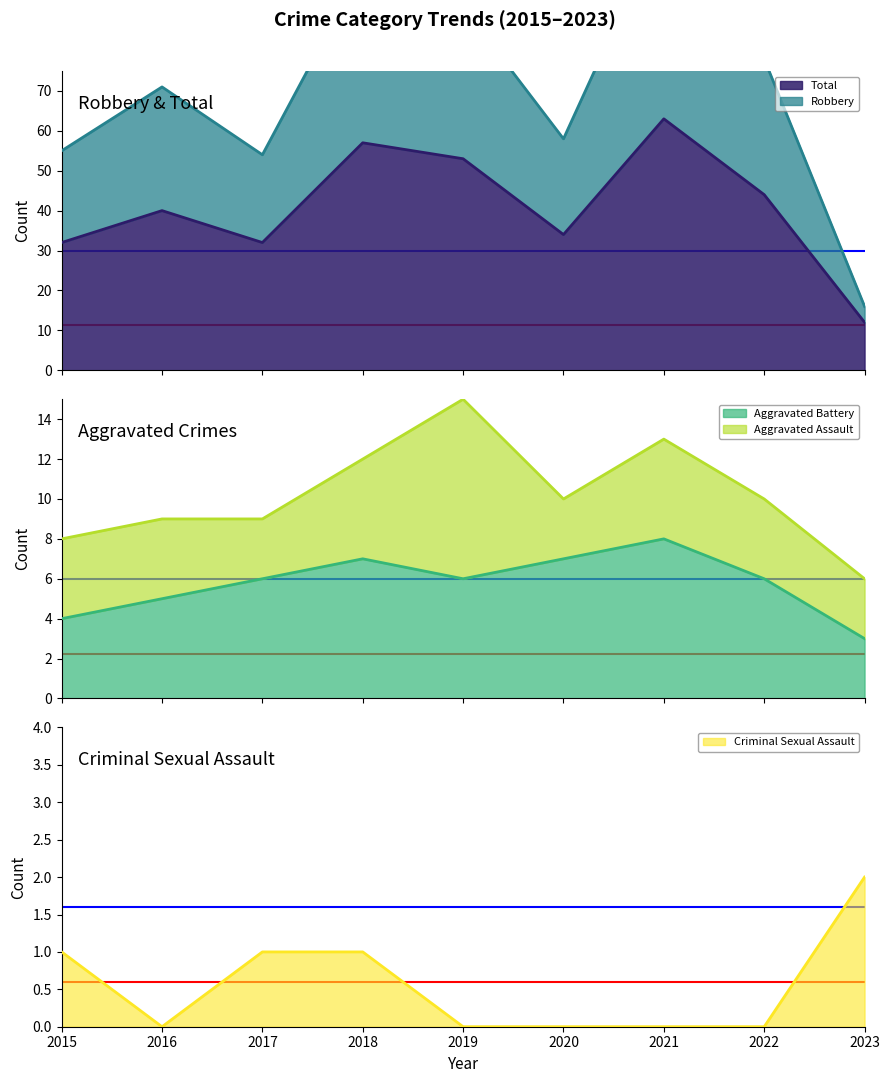

What is the highest value of the Aggravated Battery series?

8